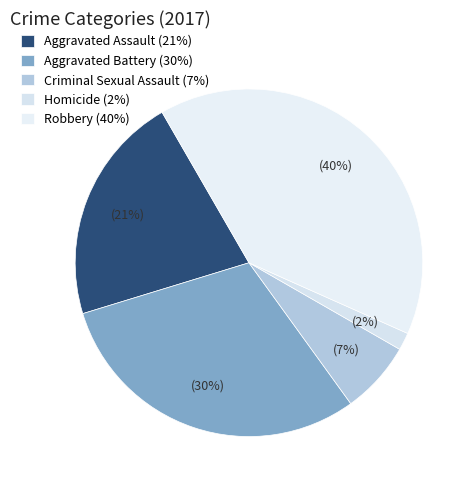

To the nearest percent, what is the difference between the Aggravated Assault and Robbery slice percentages?

19%